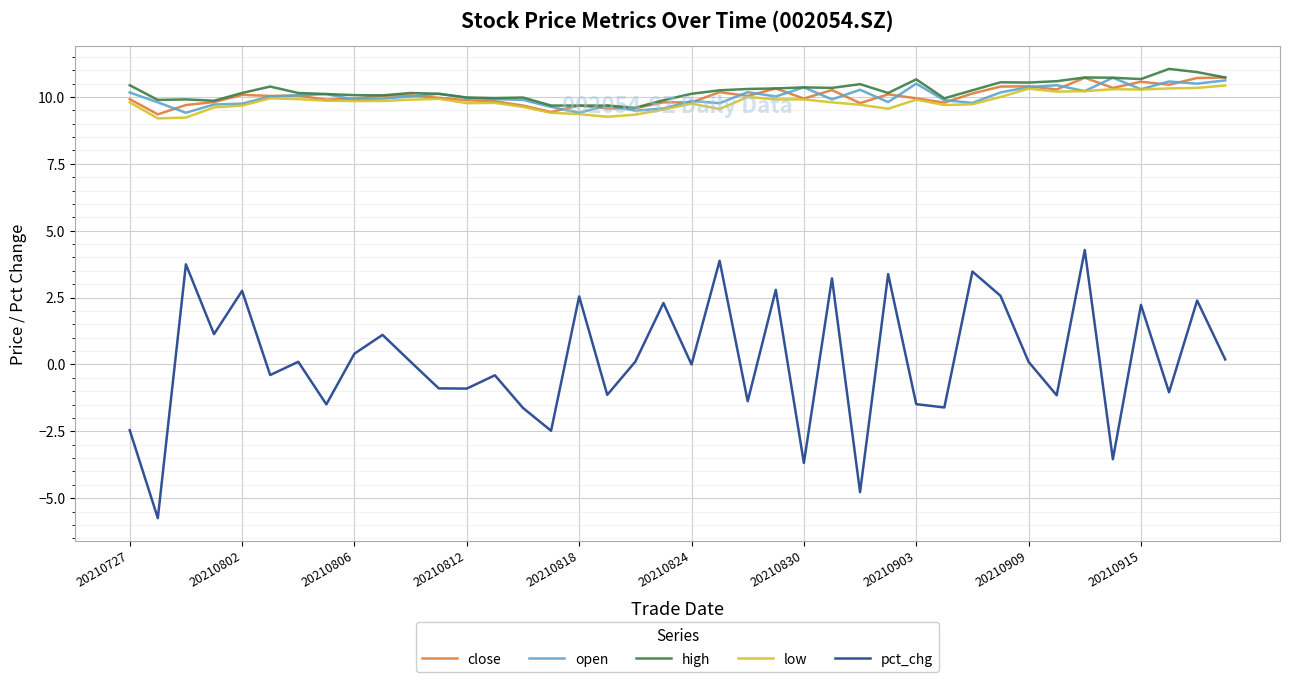

True or false: high and pct_chg cross at least once.

False